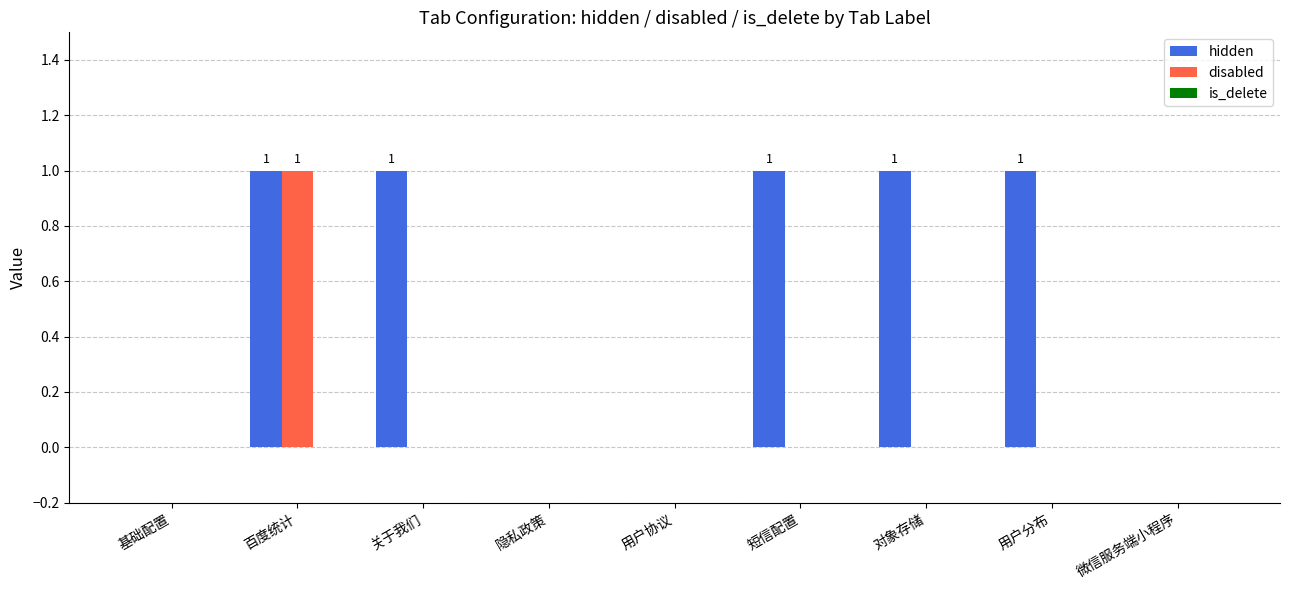

The disabled series shows -1 at 用户分布. True or false?

False